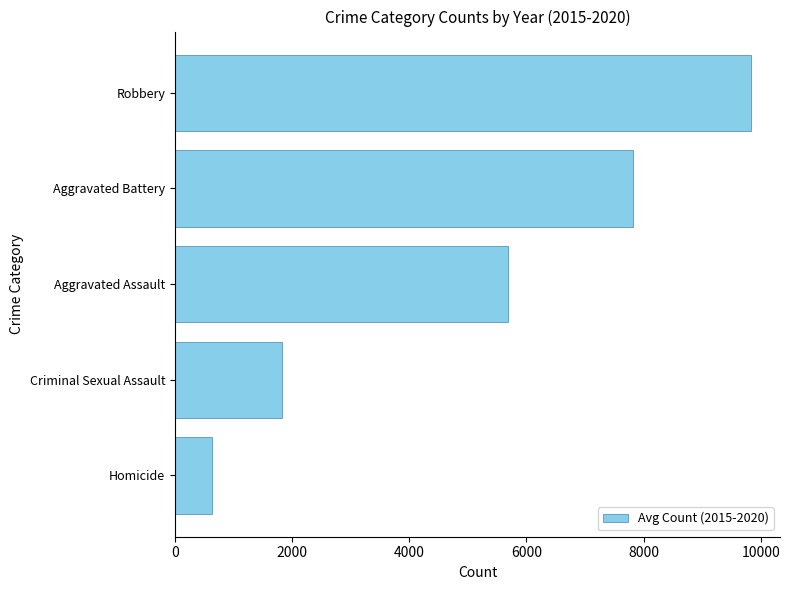

Reading bottom to top, transcribe all the data shown in this chart.

638.0	1825.0	5681.8	7810.5	9834.8